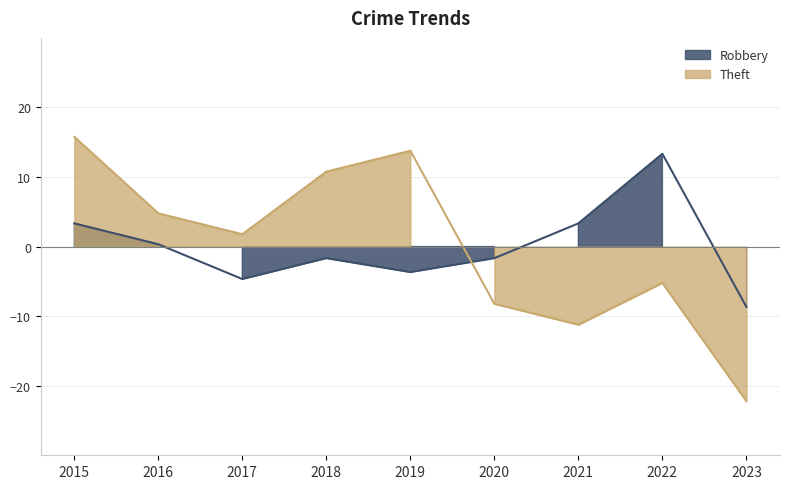

Is it true that Robbery equals 13.3 at 2022?

True